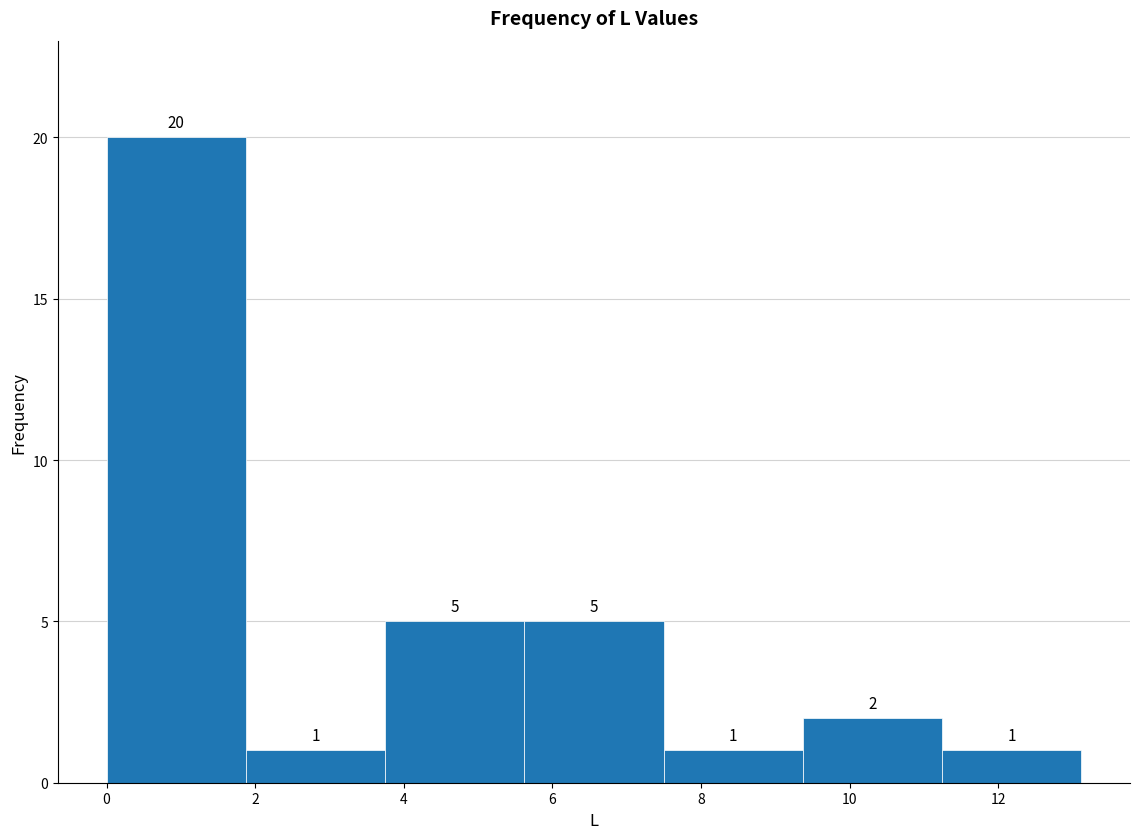

Reading left to right, list every bar in this chart as the range it spans on the x-axis followed by its height. The bar edges are not printed on the chart, so give them approximately, as read against the axis.

0.0 to 1.8: 20
1.8 to 3.8: 1
3.8 to 5.6: 5
5.6 to 7.4: 5
7.4 to 9.4: 1
9.4 to 11.2: 2
11.2 to 13.2: 1